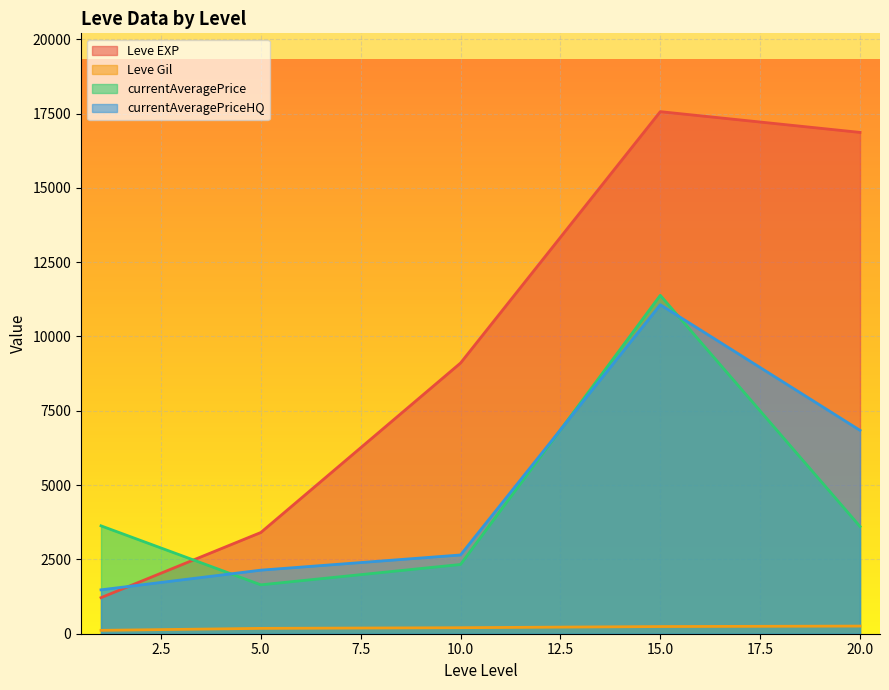

What is the difference between the maximum and minimum values in the Leve EXP series?

16350.0